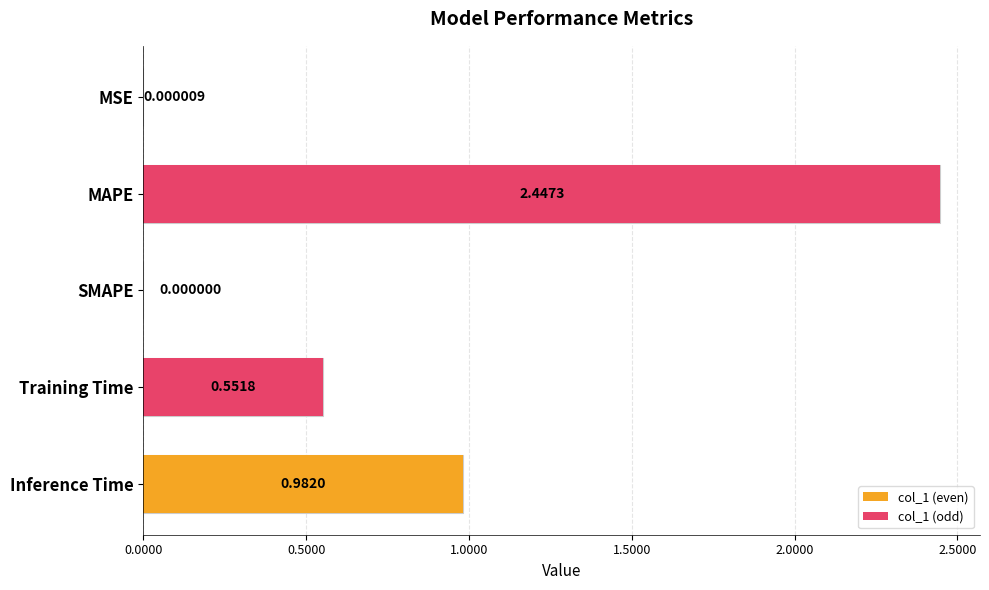

Does the chart contain stacked bars?

No